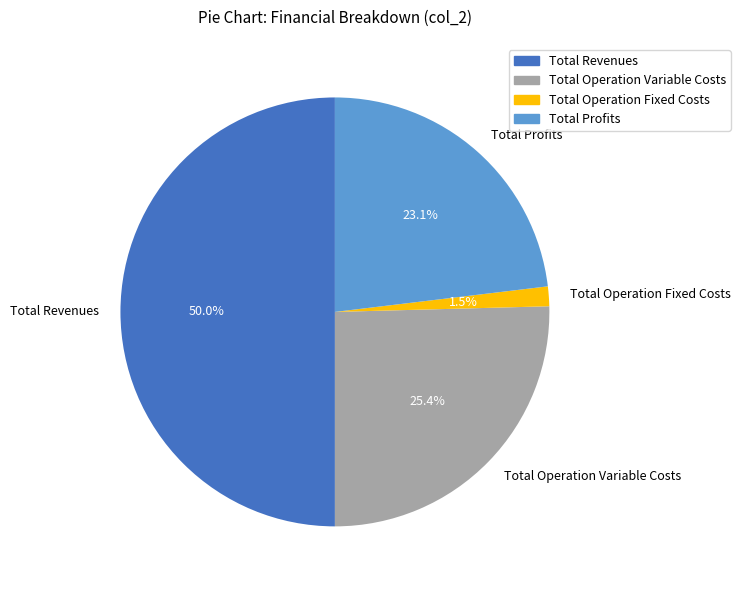

Is Total Profits the majority of the pie?

No